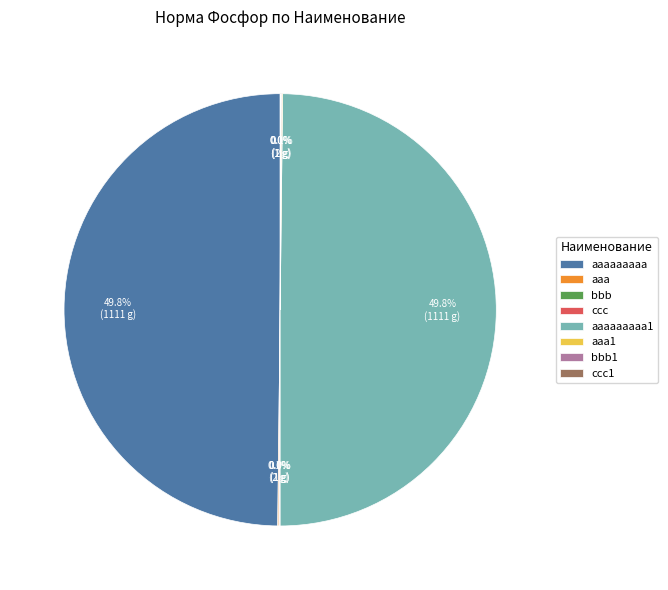

Which category has the smallest portion of the pie?

bbb